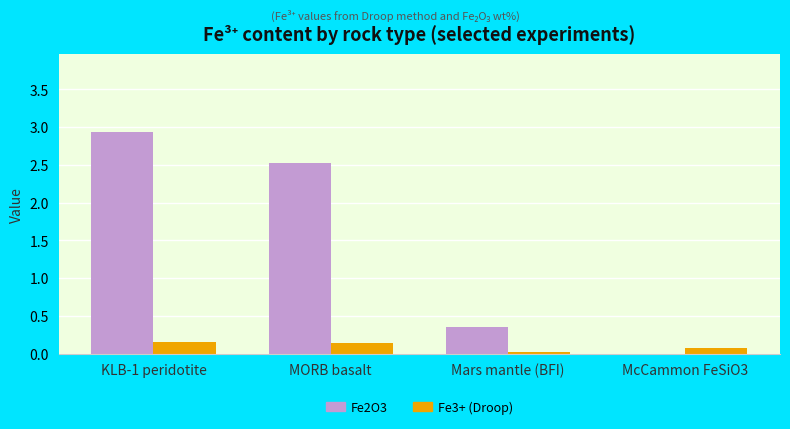

How many data points in Fe2O3 are above 2?

2